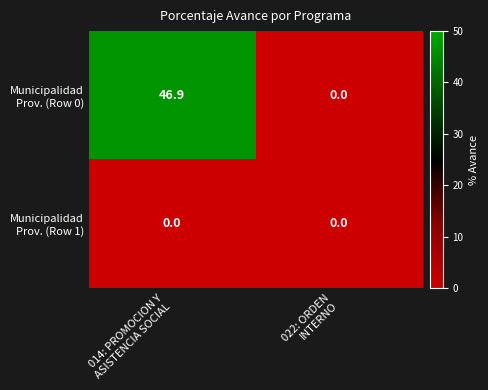

What is the greatest value displayed?

46.9